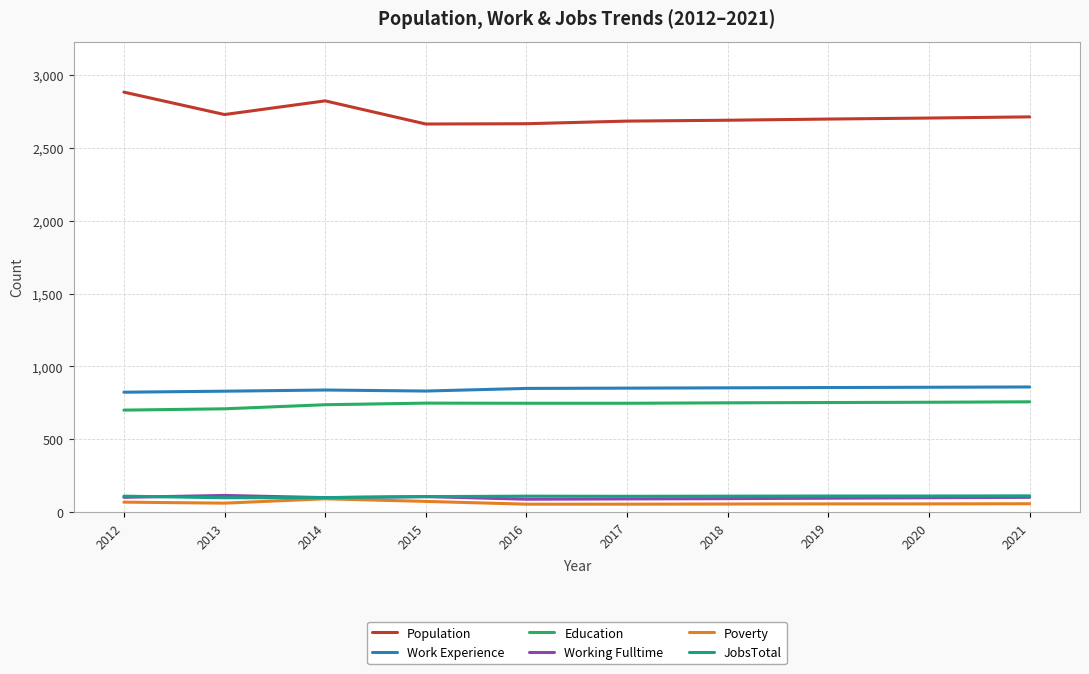

What is the highest value of the JobsTotal series?

111